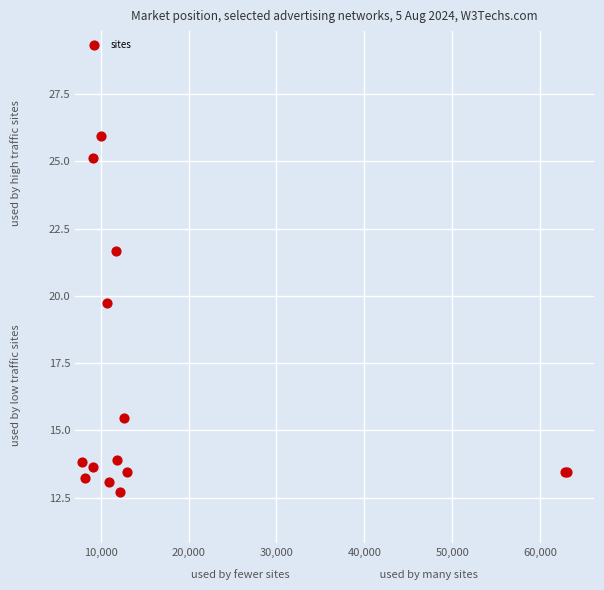

What Y value in the scatter plot is closest to 19?

19.7